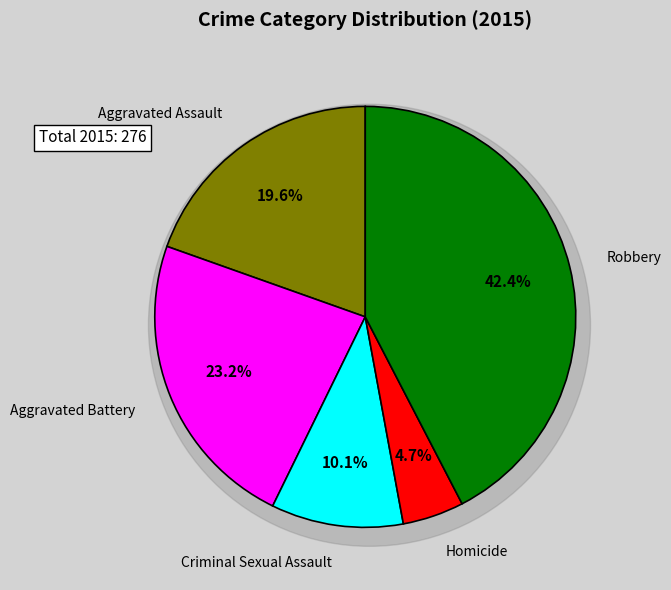

To the nearest percent, what portion does Aggravated Battery represent?

23%